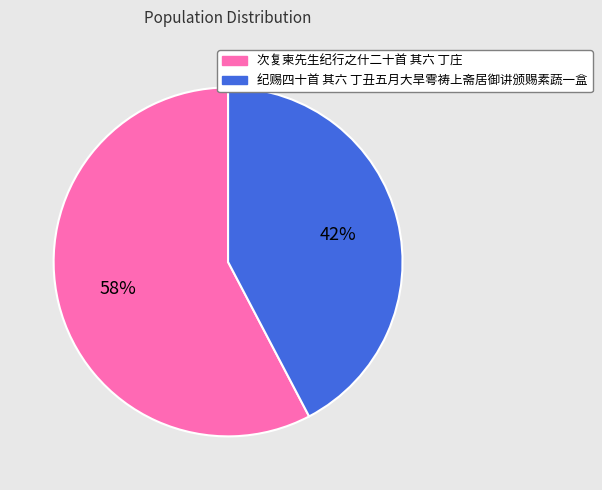

What is the ratio of the value at 纪赐四十首 其六 丁丑五月大旱雩祷上斋居御讲颁赐素蔬一盒 to the value at 次复柬先生纪行之什二十首 其六 丁庄?

0.7